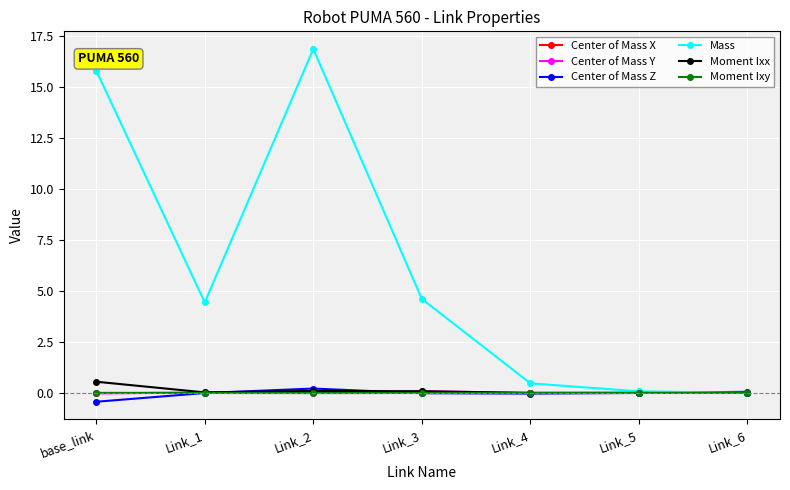

True or false: Mass has a value of 23.7 at Link_2.

False